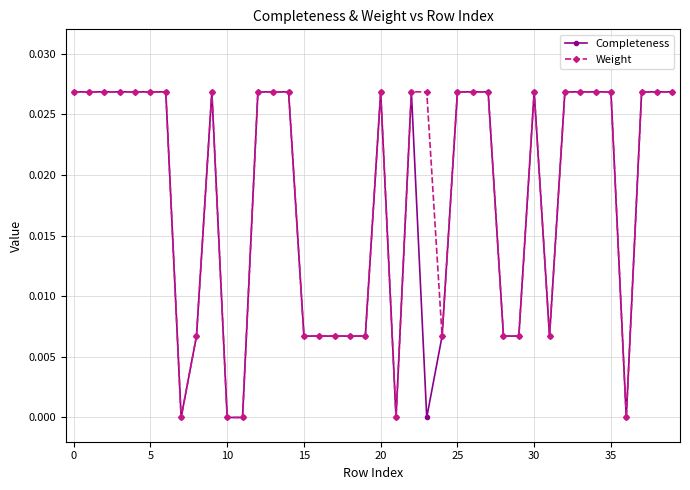

What are all the series names shown in the legend?

Completeness, Weight